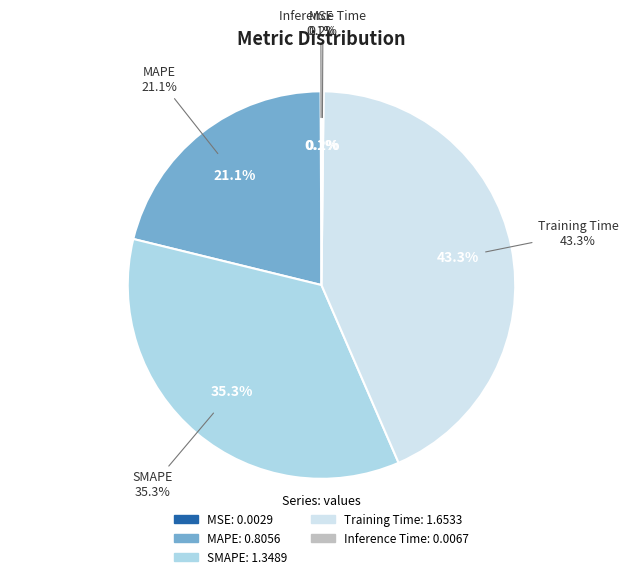

To the nearest percent, what portion does MAPE represent?

21%